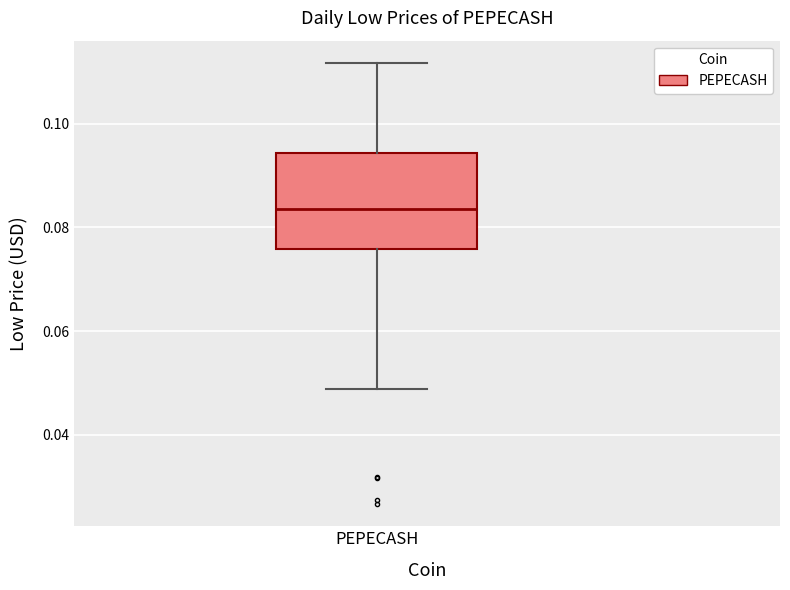

Read this box plot against the y-axis: the position of the median line, the range covered by the box, and the ends of both whiskers. The values are not printed on the chart, so give them approximately, as read against the axis.

median 0.084, box 0.076 to 0.094, whiskers 0.048 to 0.112